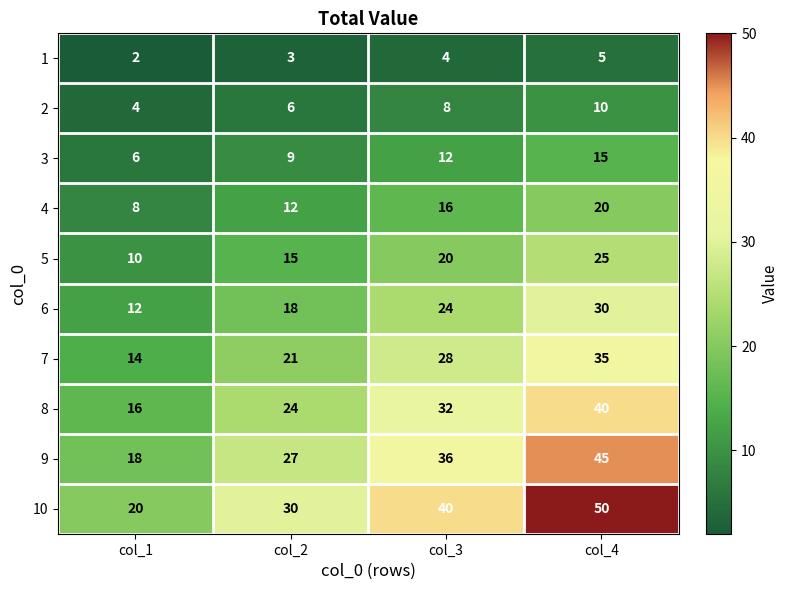

What is the approximate value of 10 at col_3, to the nearest 10?

40